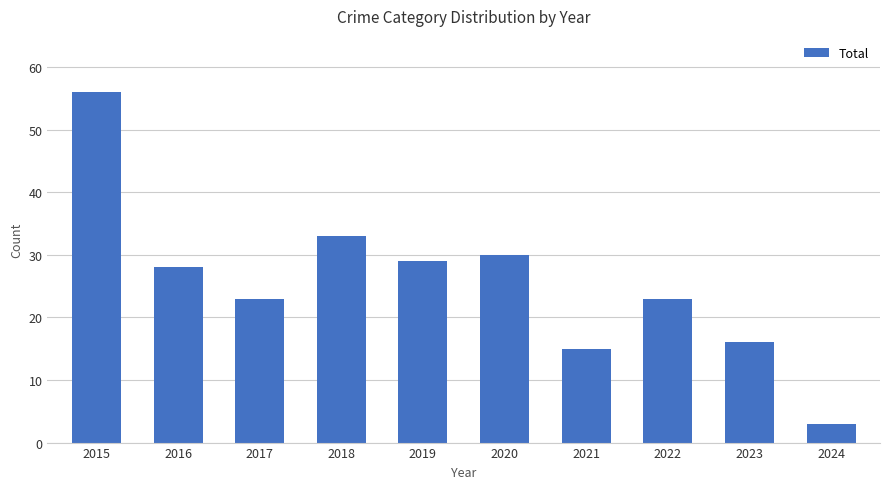

What is the approximate value at 2022?

23